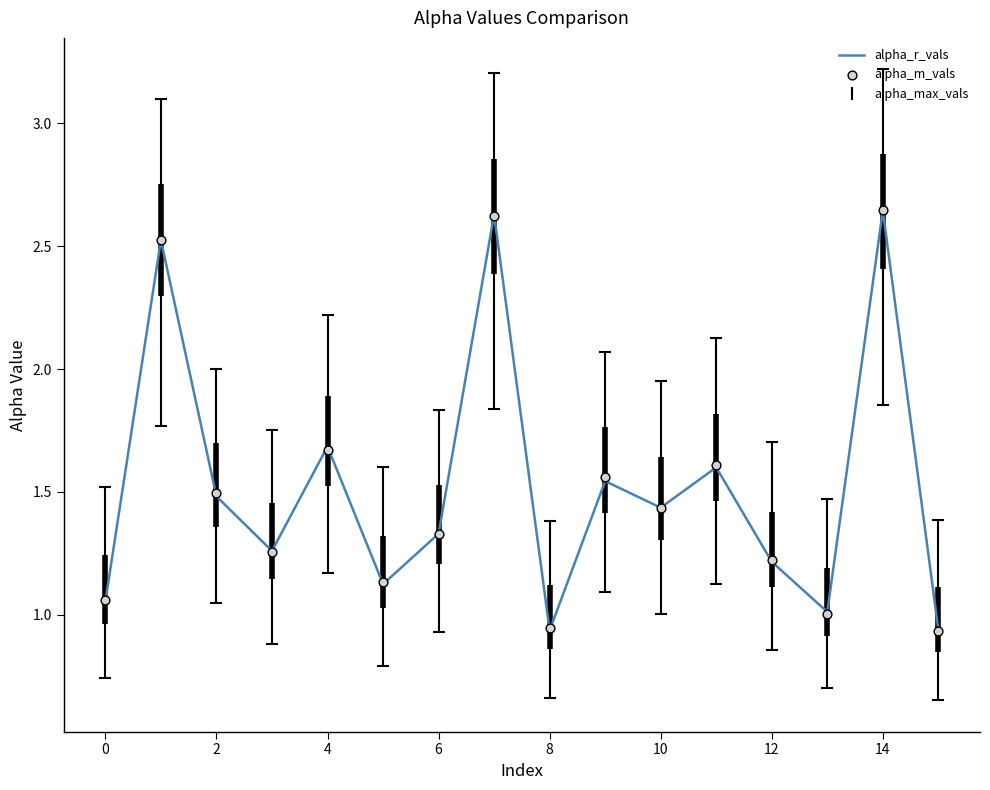

Is the value of alpha_r_vals at 2 greater than the value of alpha_m_vals at 11?

No